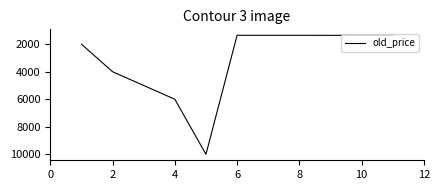

What is the difference between the maximum and minimum values?

8648